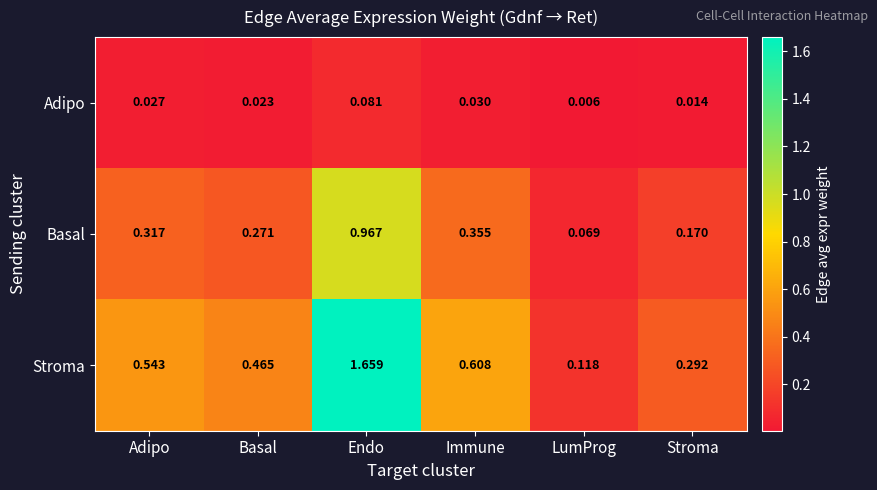

Is the value of Adipo at LumProg greater than the value of Basal at Stroma?

No